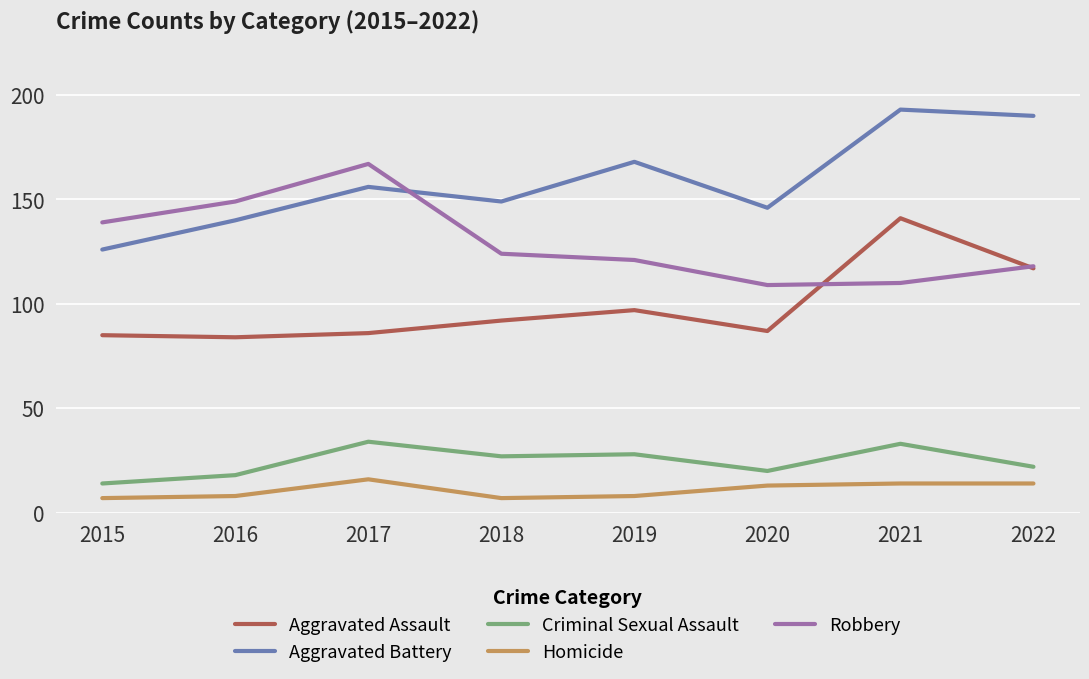

What value does the Homicide series have at 2019?

8